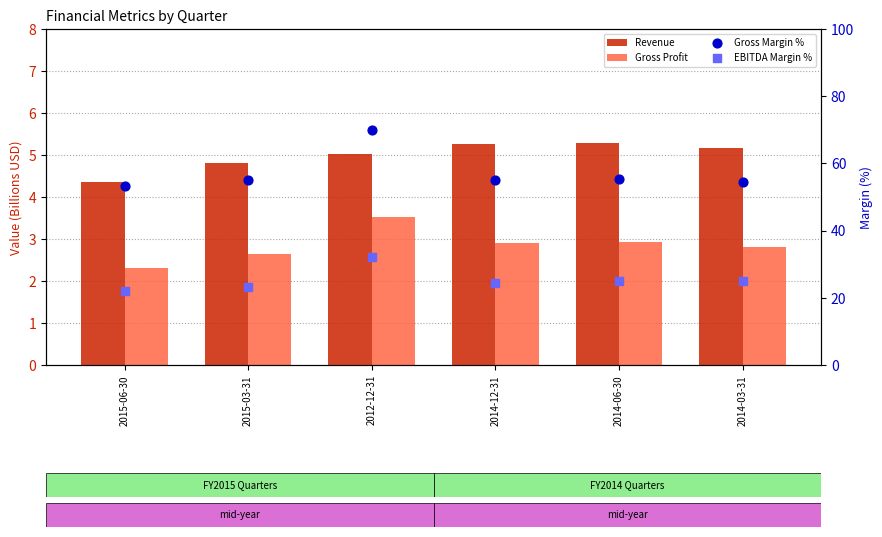

At how many categories does at least one series exceed 50?

6